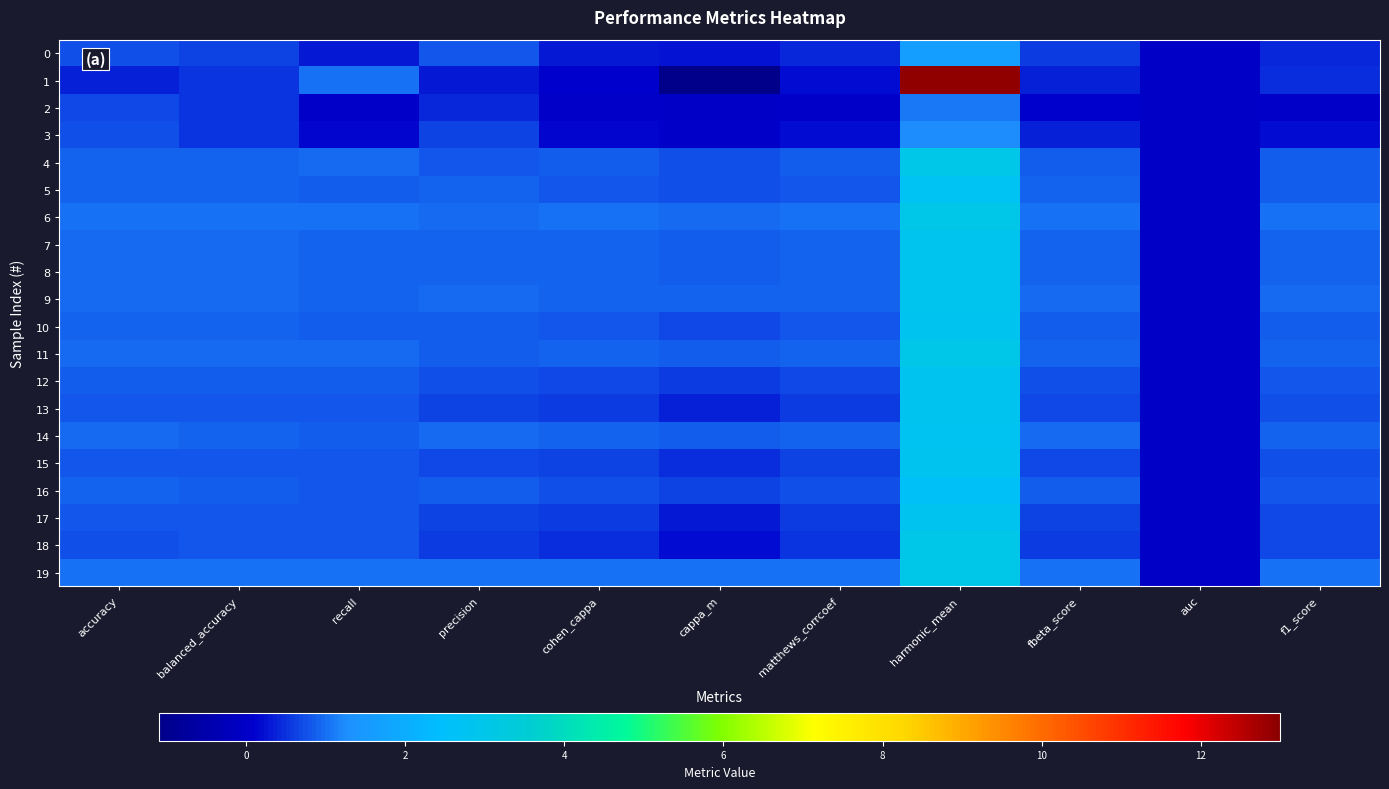

Reading right to left, list all the values displayed in this chart.

0: f1_score=0.4	auc=0.0	fbeta_score=0.6	harmonic_mean=1.6	matthews_corrcoef=0.4	cappa_m=0.2	cohen_cappa=0.3	precision=0.8	recall=0.3	balanced_accuracy=0.6	accuracy=0.8
1: f1_score=0.5	auc=0.0	fbeta_score=0.4	harmonic_mean=12.9	matthews_corrcoef=0.2	cappa_m=-1.1	cohen_cappa=0.1	precision=0.3	recall=1.0	balanced_accuracy=0.5	accuracy=0.4
2: f1_score=0.0	auc=0.0	fbeta_score=0.1	harmonic_mean=1.1	matthews_corrcoef=0.0	cappa_m=-0.0	cohen_cappa=0.0	precision=0.4	recall=0.0	balanced_accuracy=0.5	accuracy=0.7
3: f1_score=0.2	auc=0.0	fbeta_score=0.3	harmonic_mean=1.3	matthews_corrcoef=0.2	cappa_m=0.1	cohen_cappa=0.1	precision=0.7	recall=0.1	balanced_accuracy=0.5	accuracy=0.7
4: f1_score=0.9	auc=0.0	fbeta_score=0.8	harmonic_mean=3.0	matthews_corrcoef=0.8	cappa_m=0.7	cohen_cappa=0.8	precision=0.8	recall=1.0	balanced_accuracy=0.9	accuracy=0.9
5: f1_score=0.9	auc=0.0	fbeta_score=0.9	harmonic_mean=2.7	matthews_corrcoef=0.8	cappa_m=0.8	cohen_cappa=0.8	precision=0.9	recall=0.8	balanced_accuracy=0.9	accuracy=0.9
6: f1_score=1.0	auc=0.0	fbeta_score=1.0	harmonic_mean=3.0	matthews_corrcoef=1.0	cappa_m=1.0	cohen_cappa=1.0	precision=1.0	recall=1.0	balanced_accuracy=1.0	accuracy=1.0
7: f1_score=0.9	auc=0.0	fbeta_score=0.9	harmonic_mean=2.9	matthews_corrcoef=0.9	cappa_m=0.8	cohen_cappa=0.9	precision=0.9	recall=0.9	balanced_accuracy=0.9	accuracy=1.0
8: f1_score=0.9	auc=0.0	fbeta_score=0.9	harmonic_mean=2.9	matthews_corrcoef=0.9	cappa_m=0.9	cohen_cappa=0.9	precision=0.9	recall=0.9	balanced_accuracy=0.9	accuracy=1.0
9: f1_score=0.9	auc=0.0	fbeta_score=1.0	harmonic_mean=2.9	matthews_corrcoef=0.9	cappa_m=0.9	cohen_cappa=0.9	precision=1.0	recall=0.9	balanced_accuracy=1.0	accuracy=1.0
10: f1_score=0.9	auc=0.0	fbeta_score=0.8	harmonic_mean=2.8	matthews_corrcoef=0.8	cappa_m=0.7	cohen_cappa=0.8	precision=0.8	recall=0.9	balanced_accuracy=0.9	accuracy=0.9
11: f1_score=0.9	auc=0.0	fbeta_score=0.9	harmonic_mean=3.0	matthews_corrcoef=0.9	cappa_m=0.8	cohen_cappa=0.9	precision=0.9	recall=1.0	balanced_accuracy=1.0	accuracy=1.0
12: f1_score=0.8	auc=0.0	fbeta_score=0.8	harmonic_mean=2.9	matthews_corrcoef=0.7	cappa_m=0.6	cohen_cappa=0.7	precision=0.7	recall=0.9	balanced_accuracy=0.9	accuracy=0.9
13: f1_score=0.7	auc=0.0	fbeta_score=0.7	harmonic_mean=2.8	matthews_corrcoef=0.6	cappa_m=0.4	cohen_cappa=0.6	precision=0.6	recall=0.8	balanced_accuracy=0.8	accuracy=0.8
14: f1_score=0.9	auc=0.0	fbeta_score=1.0	harmonic_mean=2.8	matthews_corrcoef=0.9	cappa_m=0.9	cohen_cappa=0.9	precision=1.0	recall=0.9	balanced_accuracy=0.9	accuracy=1.0
15: f1_score=0.7	auc=0.0	fbeta_score=0.7	harmonic_mean=2.8	matthews_corrcoef=0.6	cappa_m=0.4	cohen_cappa=0.6	precision=0.7	recall=0.8	balanced_accuracy=0.8	accuracy=0.8
16: f1_score=0.8	auc=0.0	fbeta_score=0.8	harmonic_mean=2.6	matthews_corrcoef=0.7	cappa_m=0.7	cohen_cappa=0.7	precision=0.9	recall=0.8	balanced_accuracy=0.9	accuracy=0.9
17: f1_score=0.7	auc=0.0	fbeta_score=0.7	harmonic_mean=2.8	matthews_corrcoef=0.6	cappa_m=0.3	cohen_cappa=0.6	precision=0.6	recall=0.8	balanced_accuracy=0.8	accuracy=0.8
18: f1_score=0.7	auc=0.0	fbeta_score=0.6	harmonic_mean=3.0	matthews_corrcoef=0.5	cappa_m=0.2	cohen_cappa=0.5	precision=0.6	recall=0.8	balanced_accuracy=0.8	accuracy=0.8
19: f1_score=1.0	auc=0.0	fbeta_score=1.0	harmonic_mean=3.0	matthews_corrcoef=1.0	cappa_m=1.0	cohen_cappa=1.0	precision=1.0	recall=1.0	balanced_accuracy=1.0	accuracy=1.0